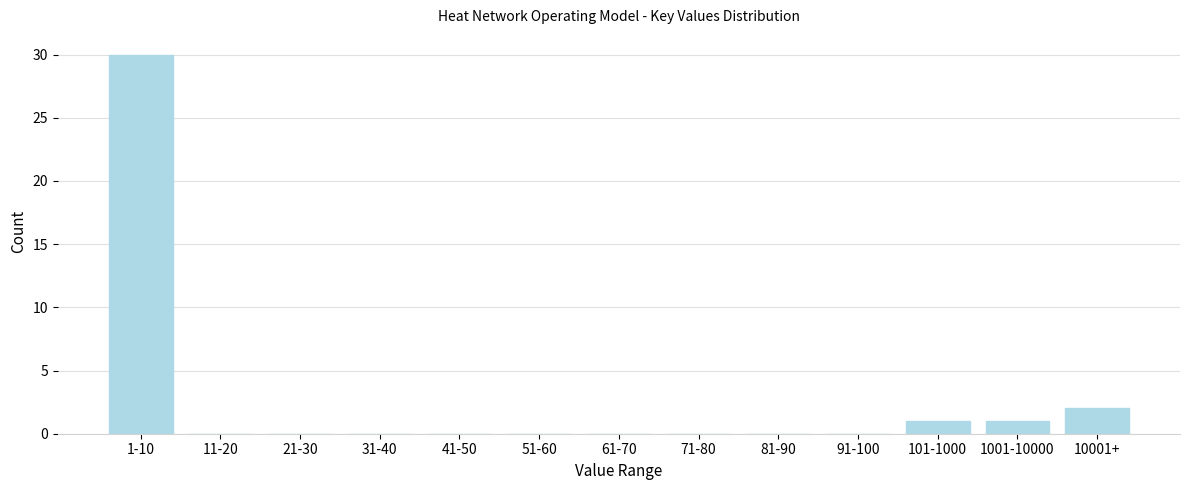

Reading left to right, list all the values displayed in this chart.

1-10=30	11-20=0	21-30=0	31-40=0	41-50=0	51-60=0	61-70=0	71-80=0	81-90=0	91-100=0	101-1000=1	1001-10000=1	10001+=2